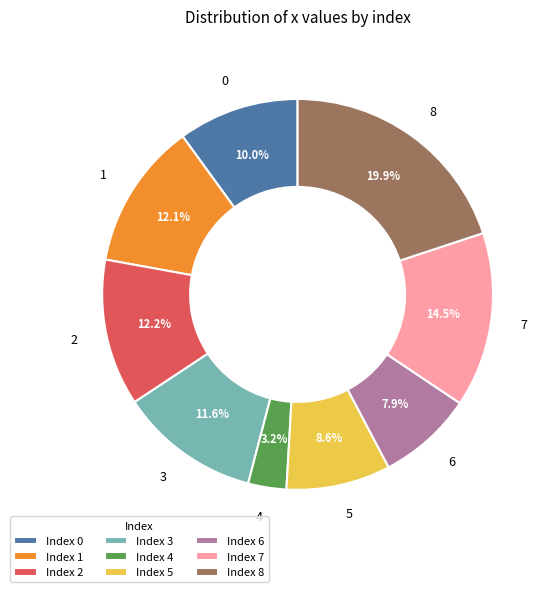

Does 7 represent more than half of the total?

No